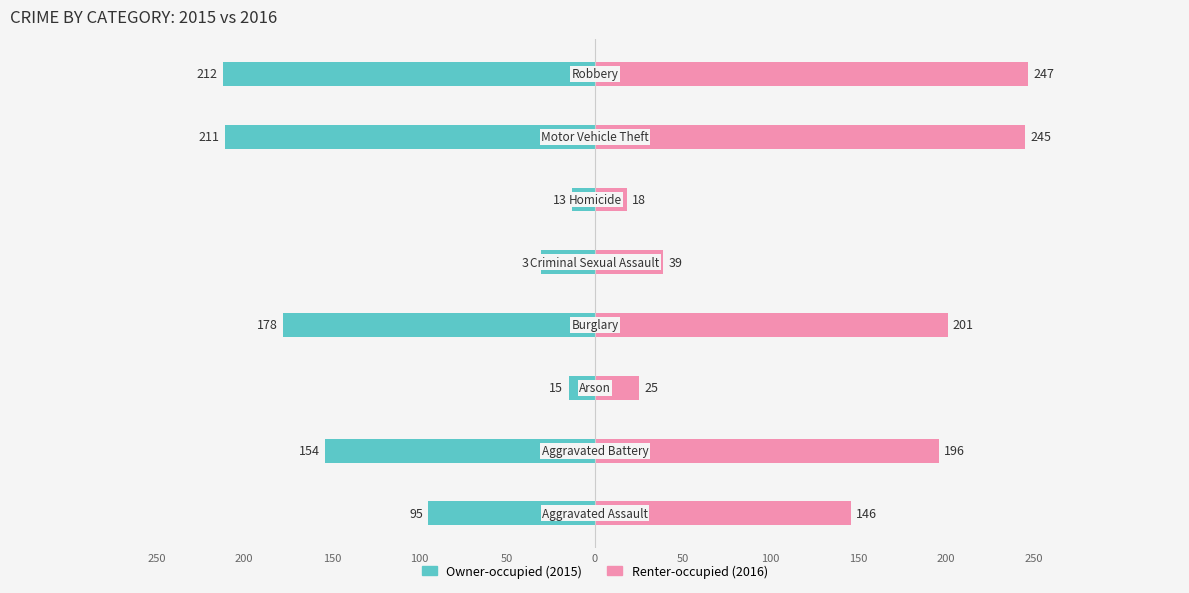

Which series changed the most between 50 and 150?

Owner-occupied